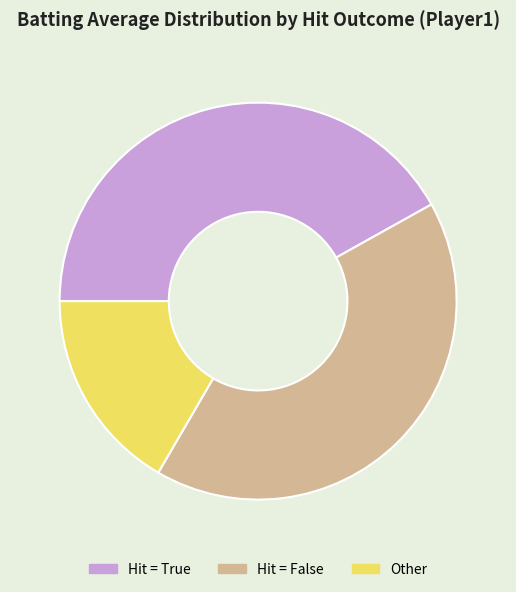

Which slice is the smallest?

Other